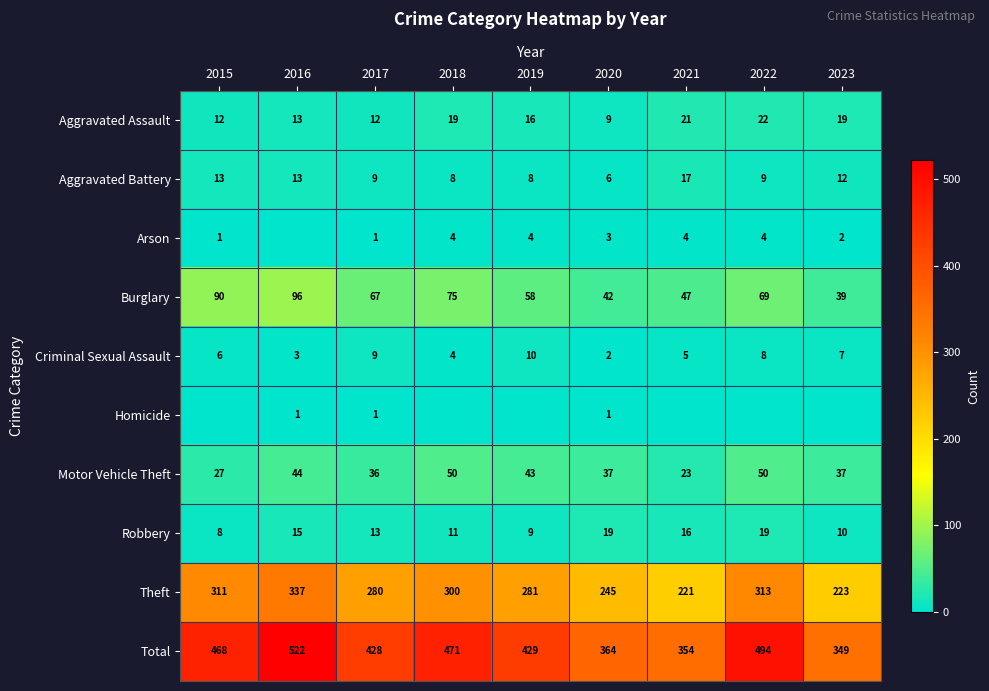

What is the difference between the maximum and second lowest values in the Aggravated Assault series?

10